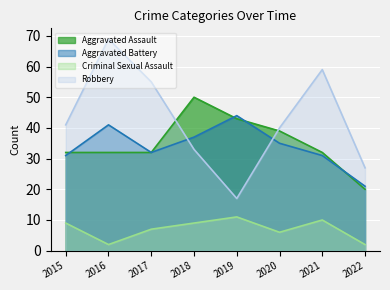

How many lines are shown in the chart?

4